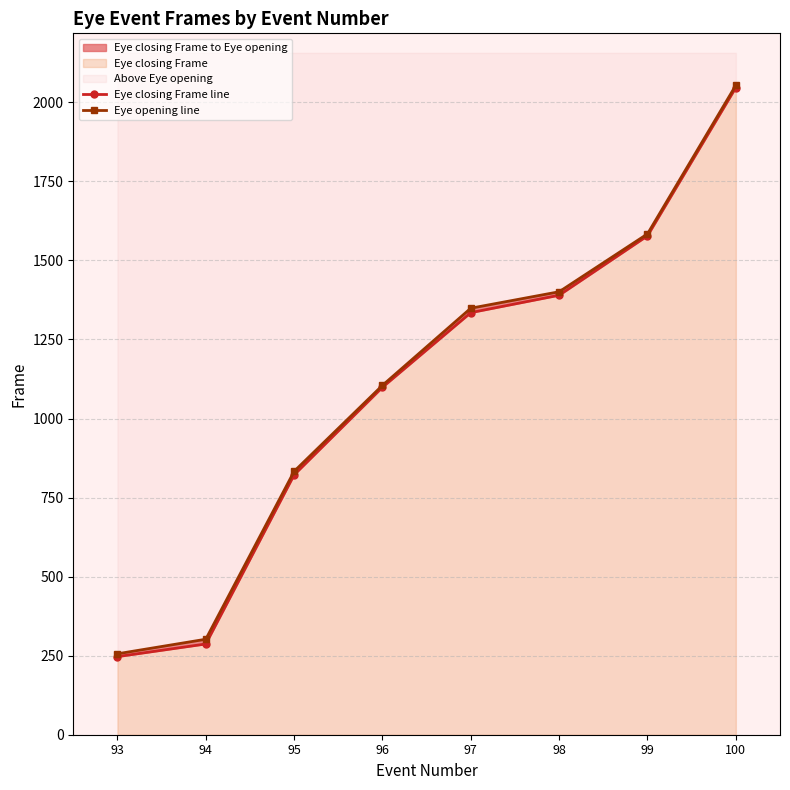

What is the maximum value shown in the chart?

2054